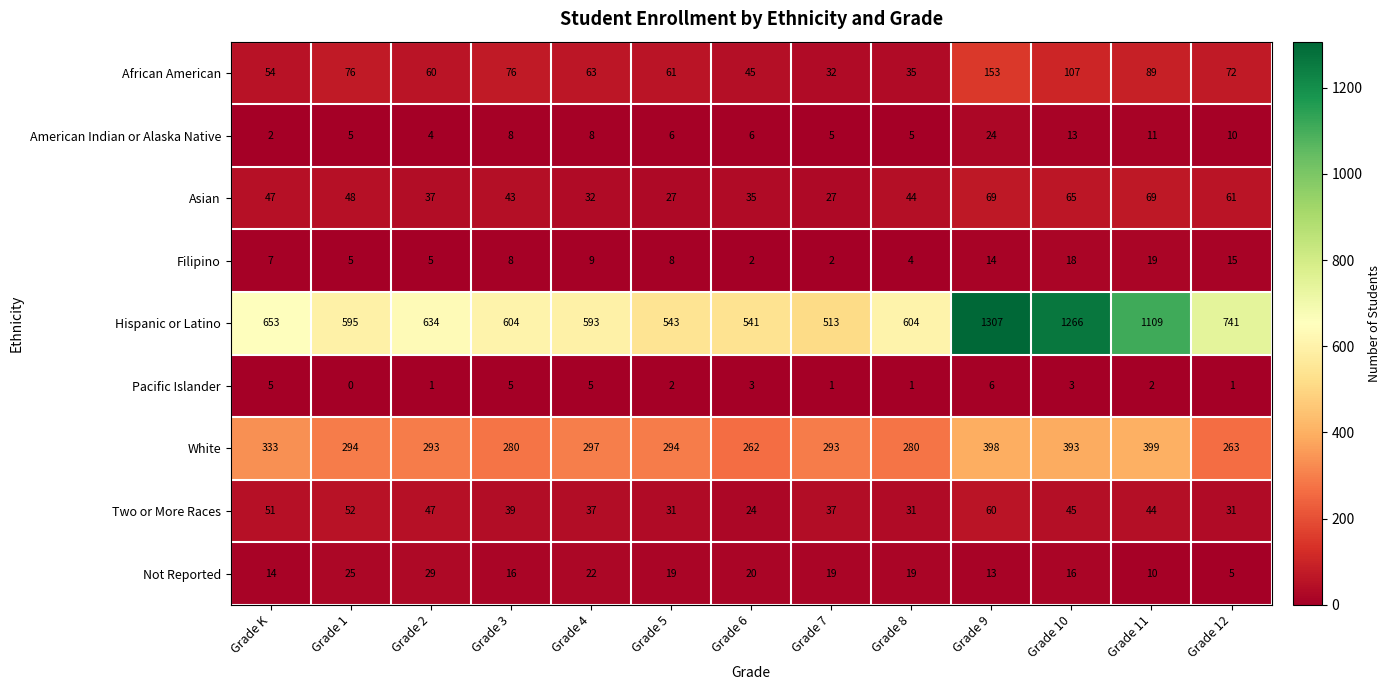

Count the number of categories in the chart.

13